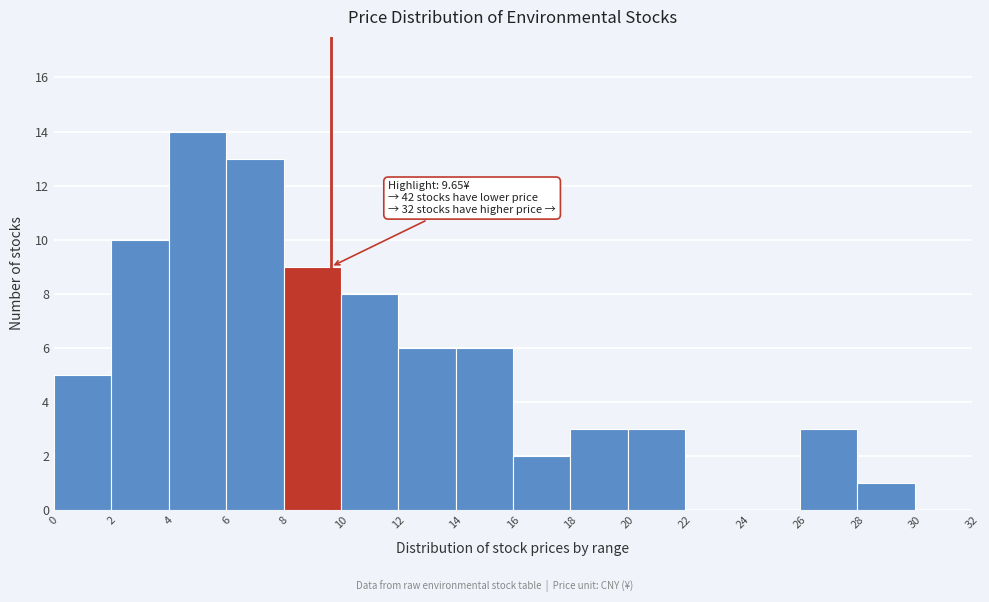

Which range on the x-axis has the tallest bar?

4 to 6